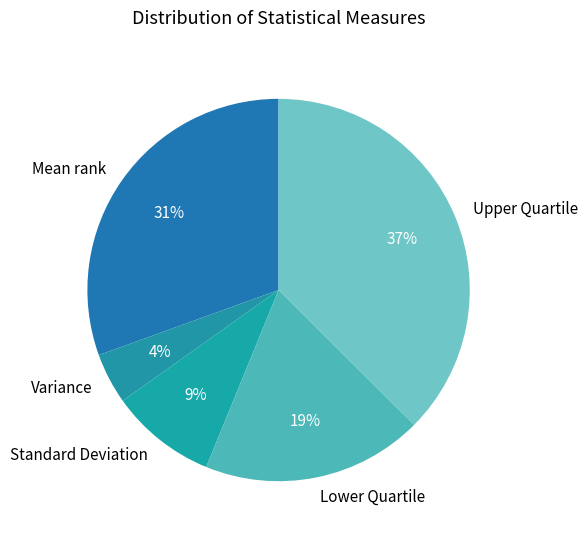

How many segments does this pie chart have?

5